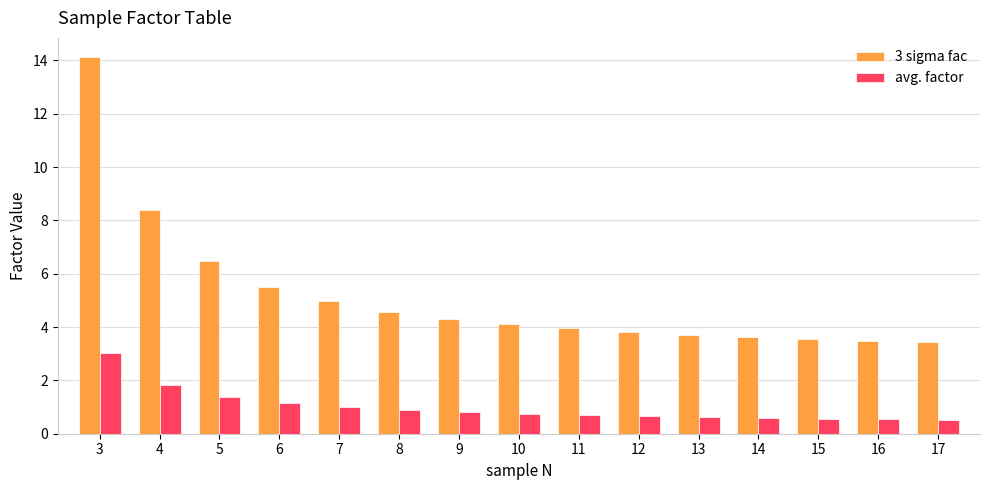

Is it true that 3 sigma fac equals 5.5 at 6?

True